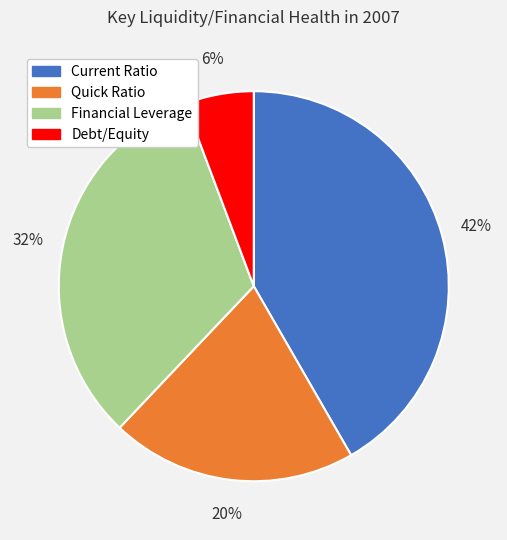

Does Quick Ratio account for over 50% of the chart?

No